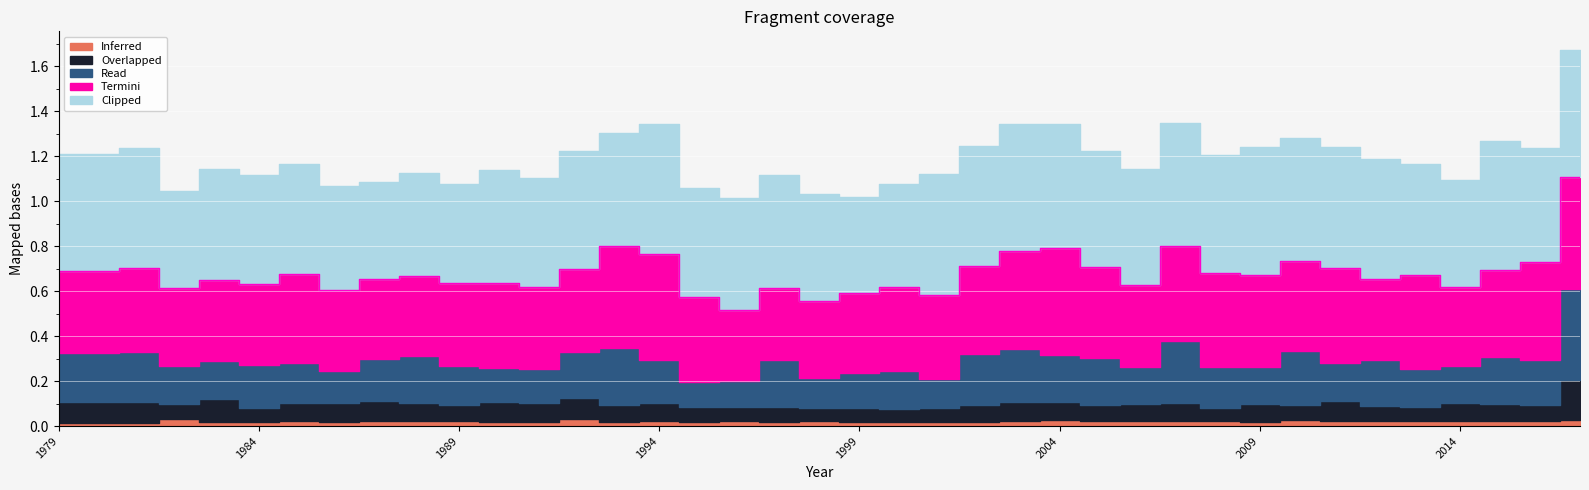

The Termini series shows 0.6 at 1984. True or false?

False